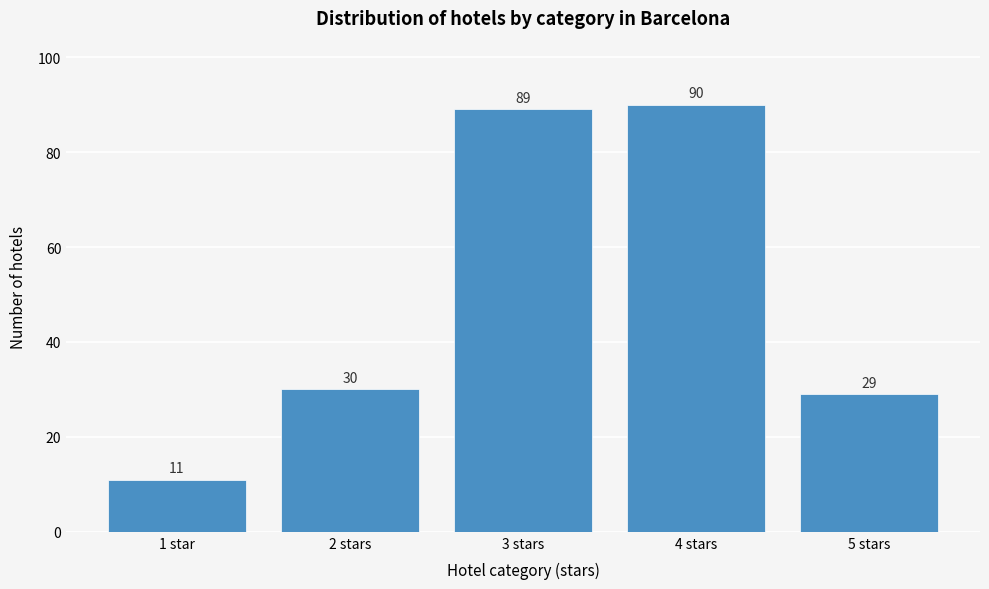

Reading left to right, extract all data points from this chart.

1 star=11	2 stars=30	3 stars=89	4 stars=90	5 stars=29